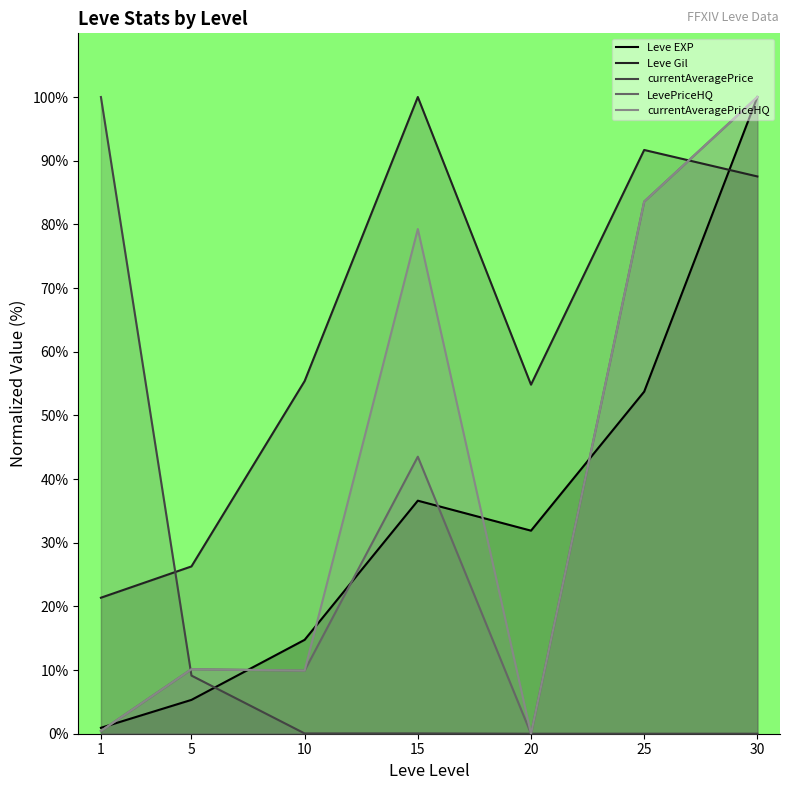

How many interior local valleys does the Leve Gil series have?

1